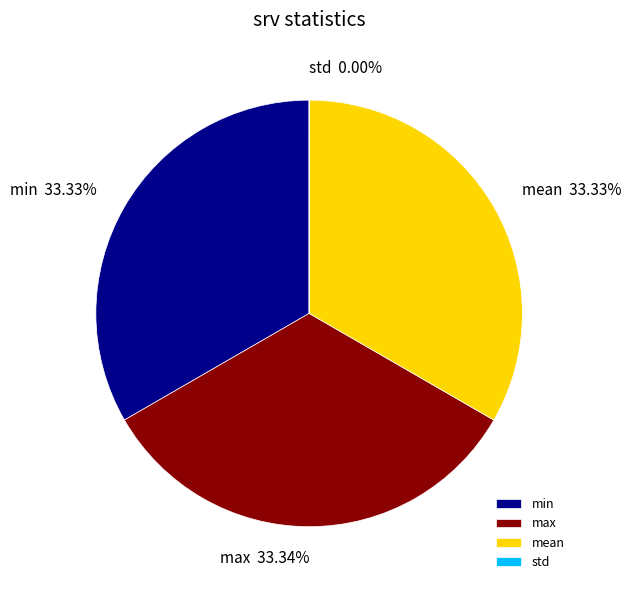

To the nearest percent, what is the average slice percentage?

25%